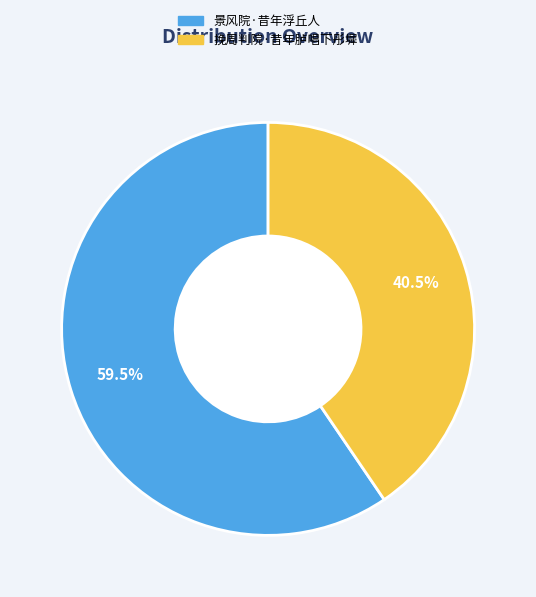

Which has a higher value, 景风院·昔年浮丘人 or 挽周判院·昔年胪唱下彤墀?

景风院·昔年浮丘人